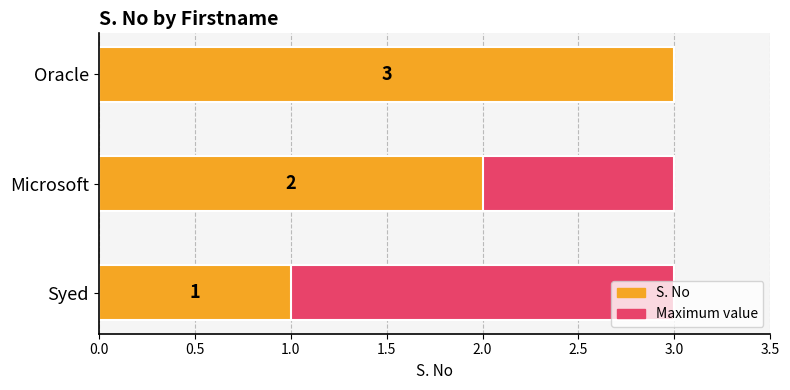

Which series changed the most between 0.5 and 1.0?

S. No